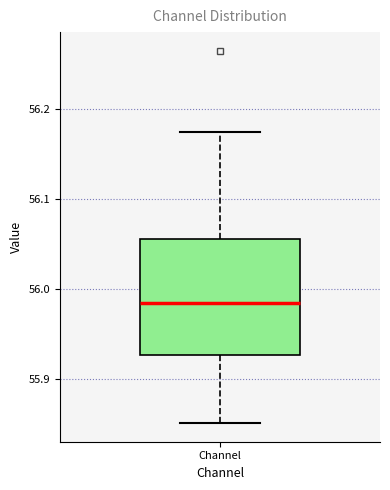

Read this box plot against the y-axis: the position of the median line, the range covered by the box, and the ends of both whiskers. The values are not printed on the chart, so give them approximately, as read against the axis.

median 55.98, box 55.93 to 56.06, whiskers 55.85 to 56.17